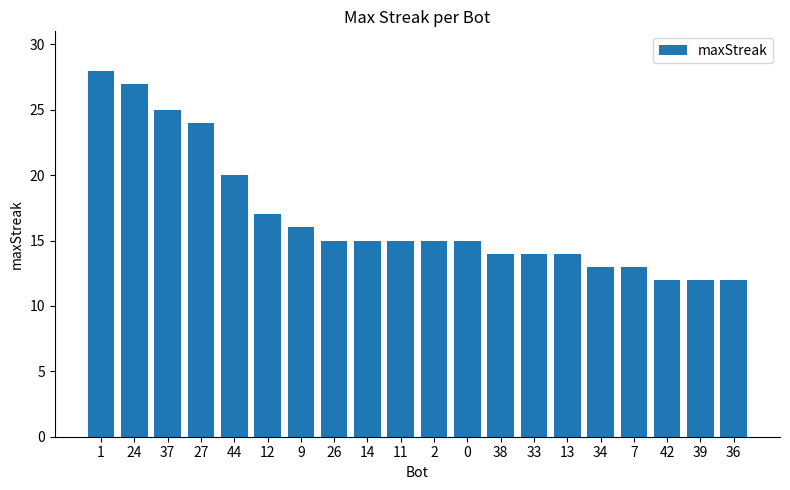

What is the smallest value displayed?

12